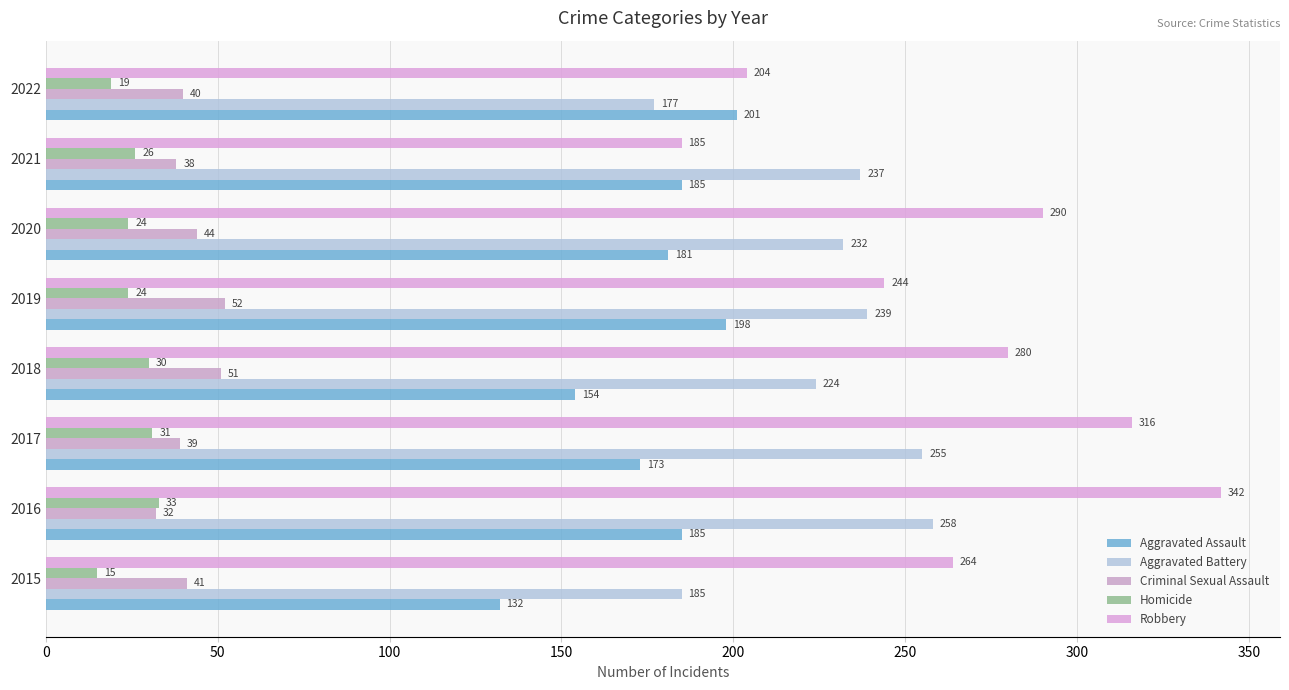

List the series in order of their peak value, lowest first.

Homicide, Criminal Sexual Assault, Aggravated Assault, Aggravated Battery, Robbery